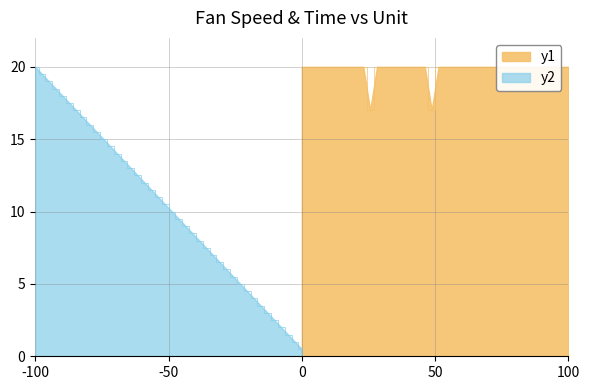

What is the highest value of the Demanded Corrected Fan Speed series?

20.0